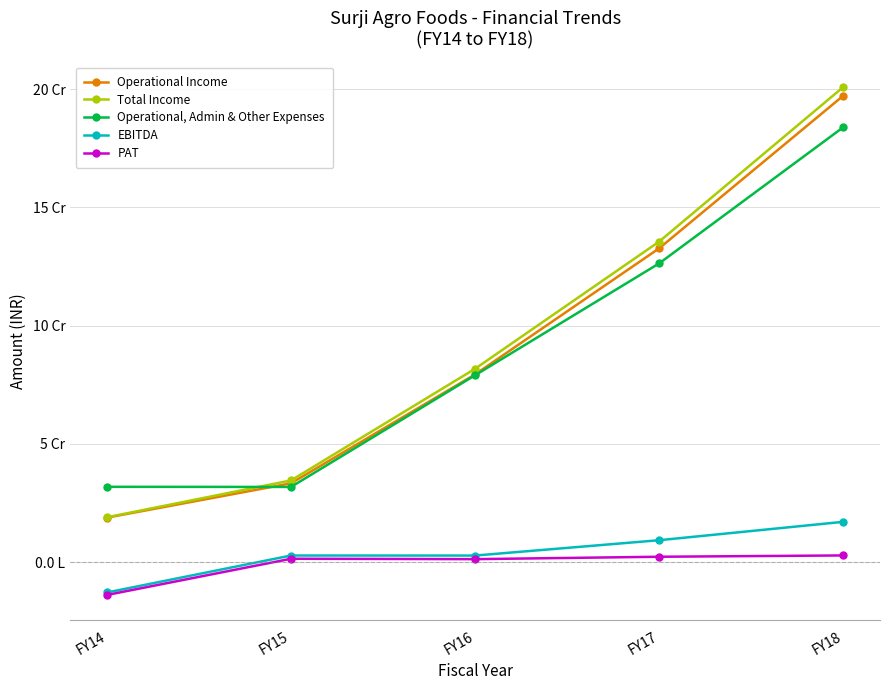

Reading left to right, what are all the values shown in this chart?

Operational Income: 18762275	33300700	79369434	132700594	197240284
Total Income: 18932237	34519262	81755366	135553901	200913781
Operational, Admin & Other Expenses: 31820976	31764821	79017957	126327543	183911534
EBITDA: -12888739	2754441	2737409	9226358	17002247
PAT: -13932217	1385718	1214847	2232106	2783489